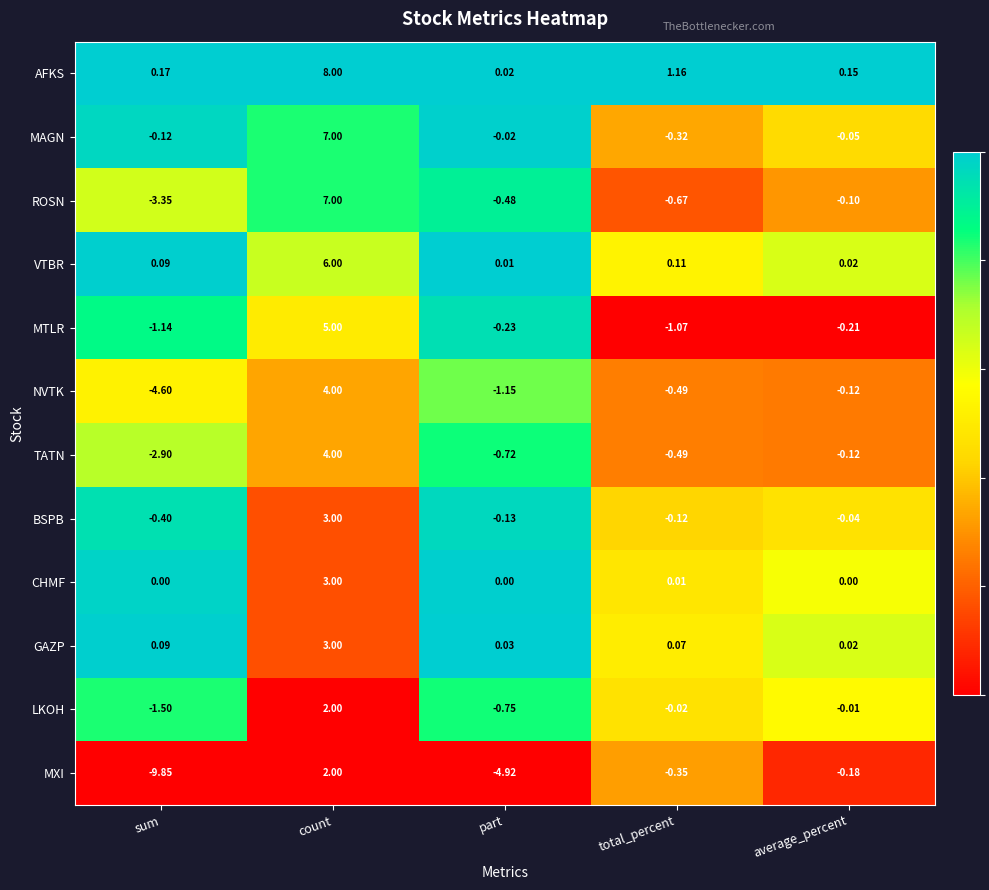

Where is MXI nearest to the value -3?

part